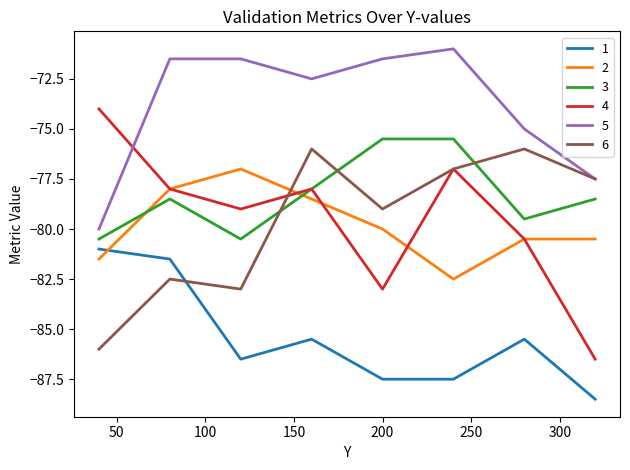

What is the maximum value shown in the chart?

-71.0